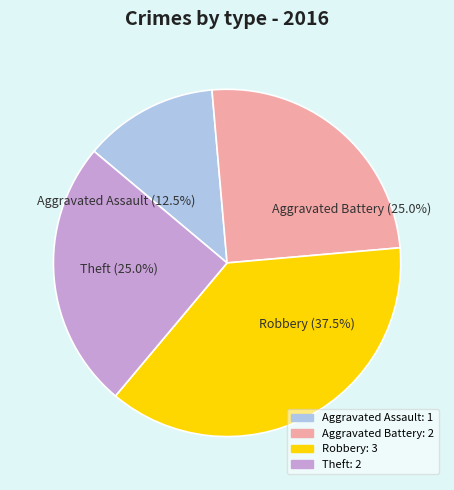

What is the ratio of the value at Robbery to the value at Aggravated Assault?

3.0